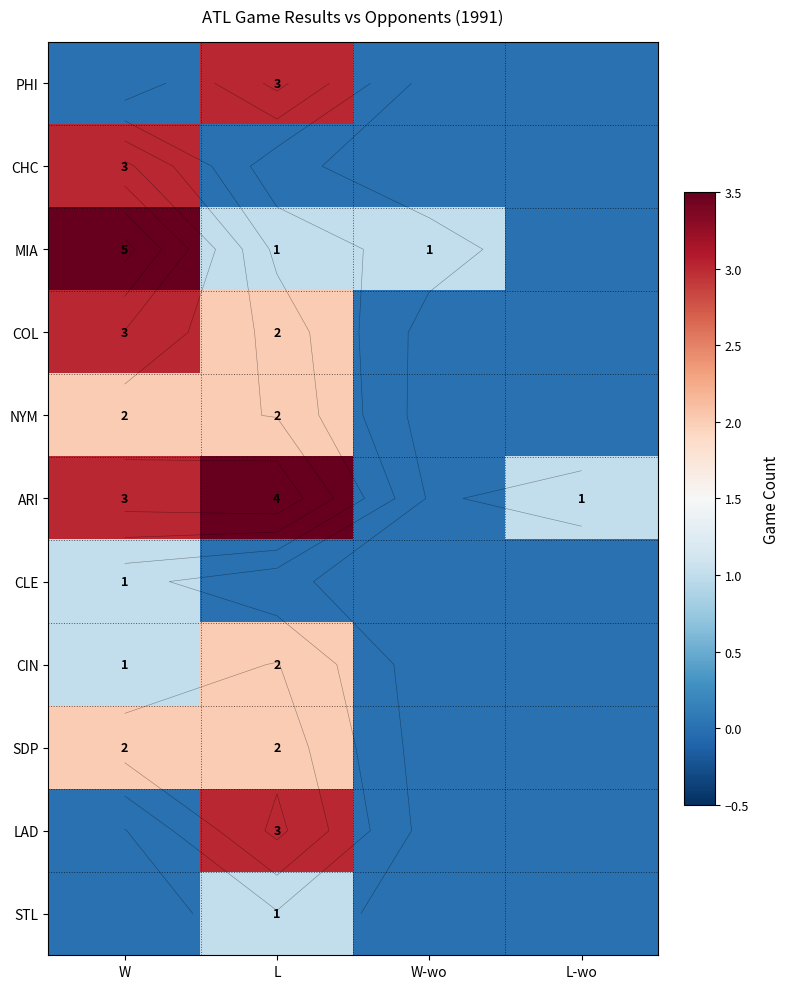

At which label does MIA reach its minimum?

L-wo